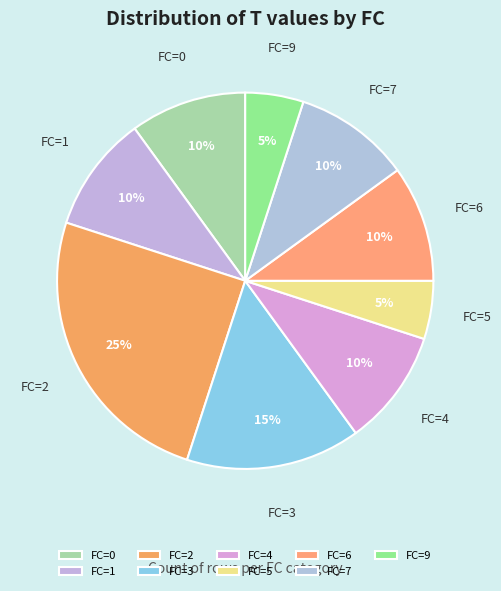

How many segments does this pie chart have?

9